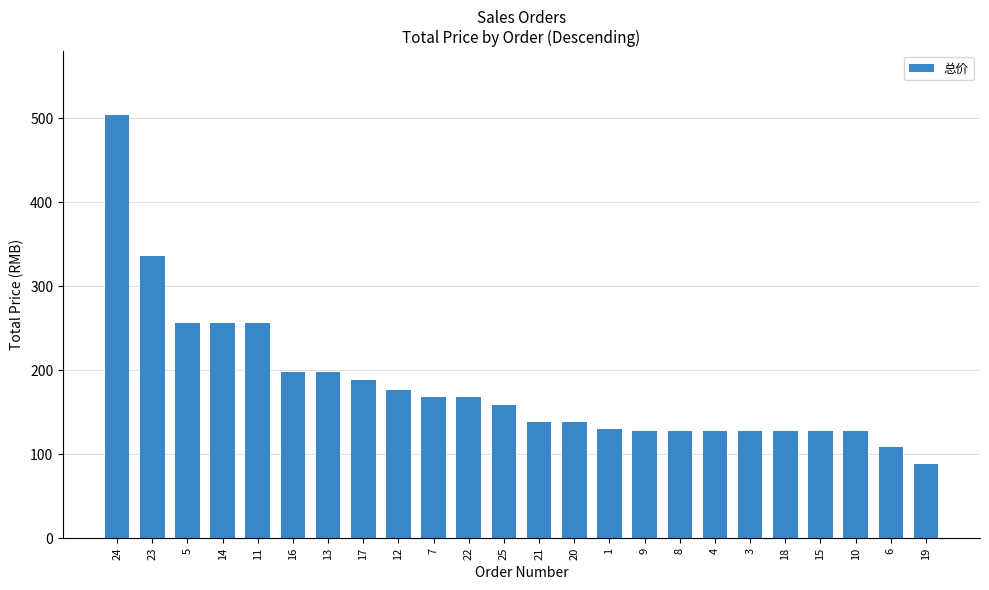

Where does the data first go above 158?

24